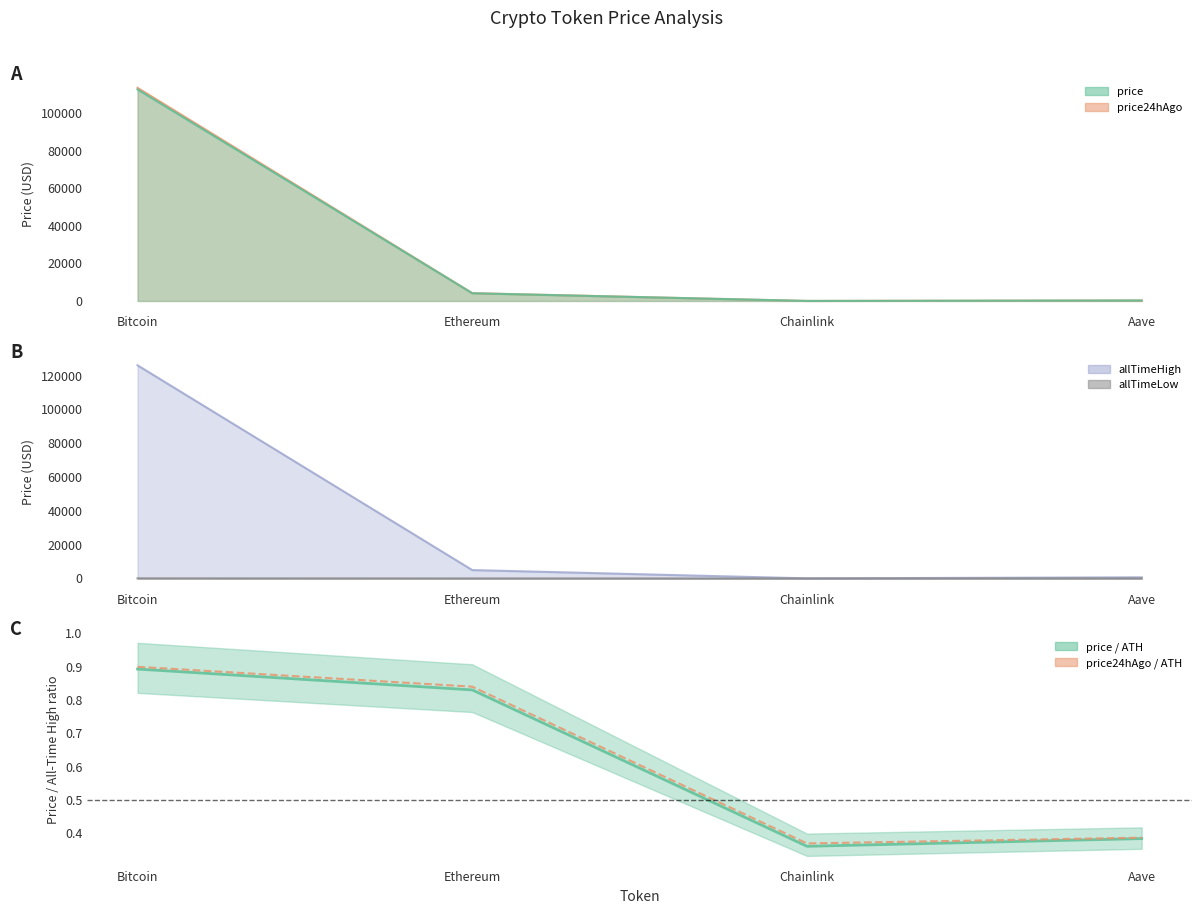

Count the price / allTimeHigh values in the range 0 to 1.

4